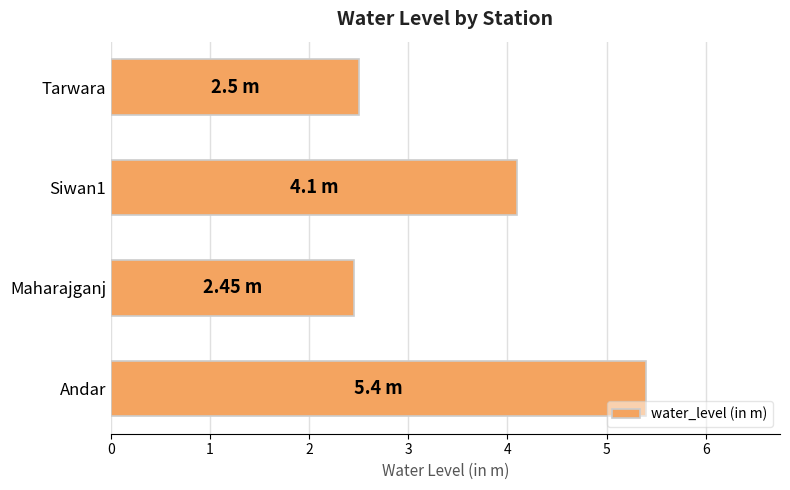

What is the sum of the values at Tarwara and Andar?

7.9